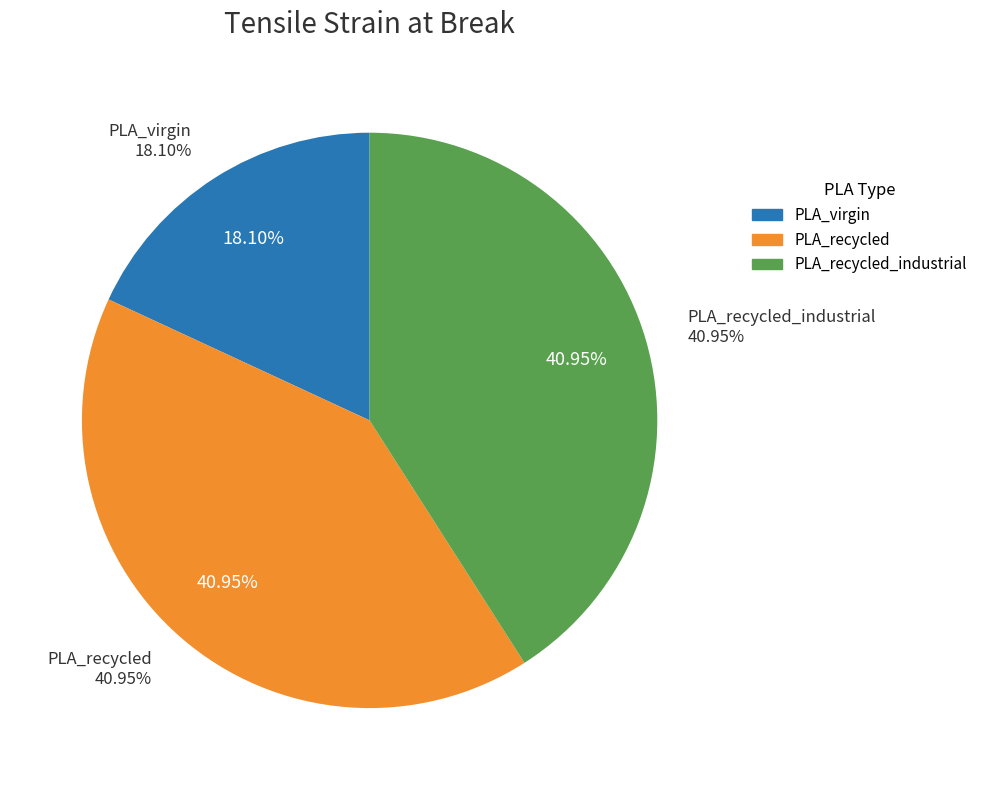

How many segments does this pie chart have?

3